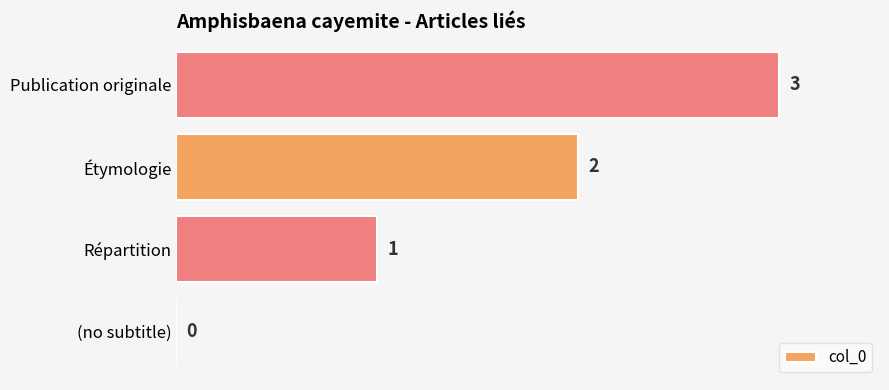

What is the average value?

2